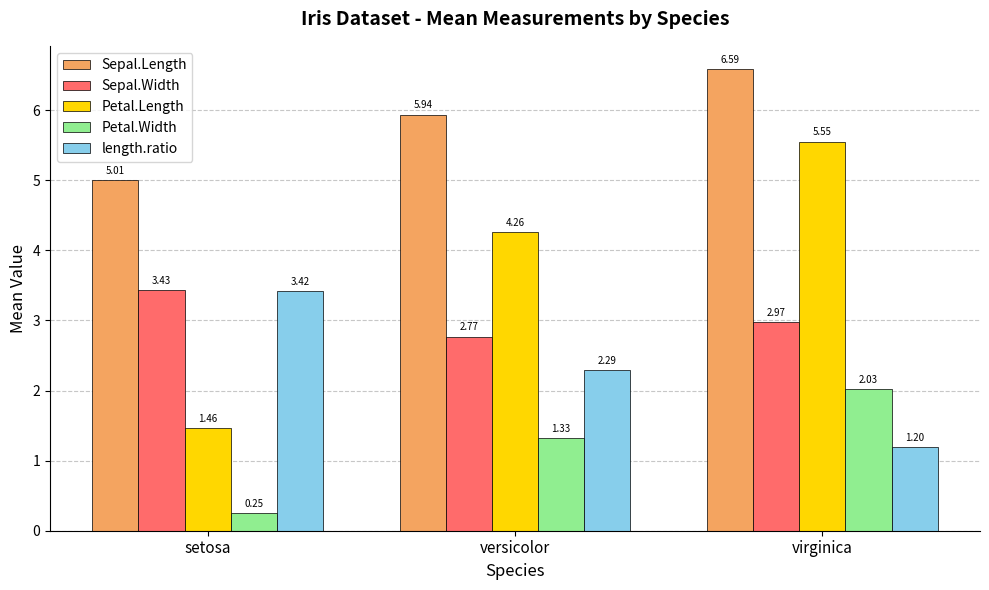

What is the label of the 2nd bar from the left?

versicolor